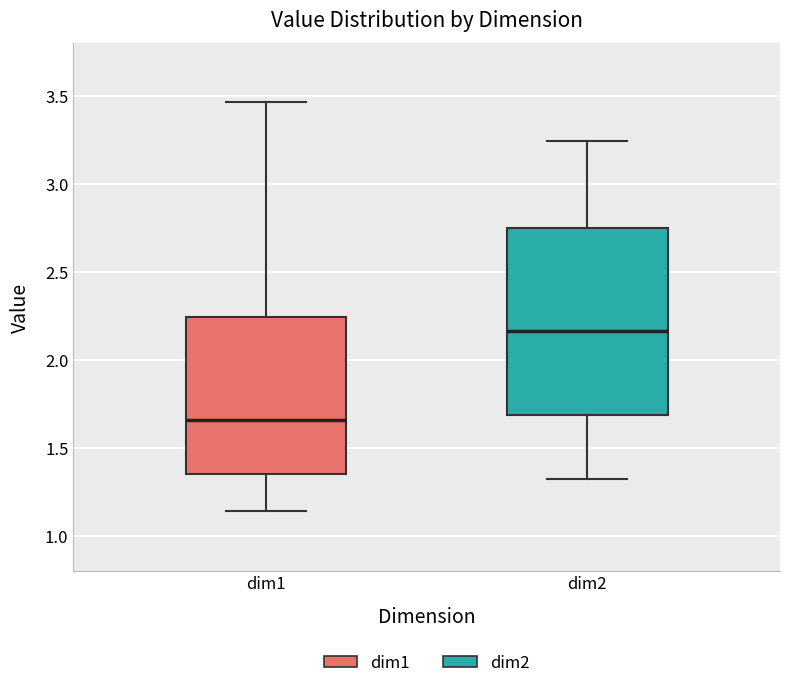

Reading left to right, transcribe this box plot: for each box, give where its median line is, the range the box spans, and where its two whiskers end, as read against the y-axis. The values are not printed on the chart, so give them approximately, as read against the axis.

dim1: median 1.65, box 1.35 to 2.25, whiskers 1.15 to 3.45
dim2: median 2.15, box 1.70 to 2.75, whiskers 1.30 to 3.25